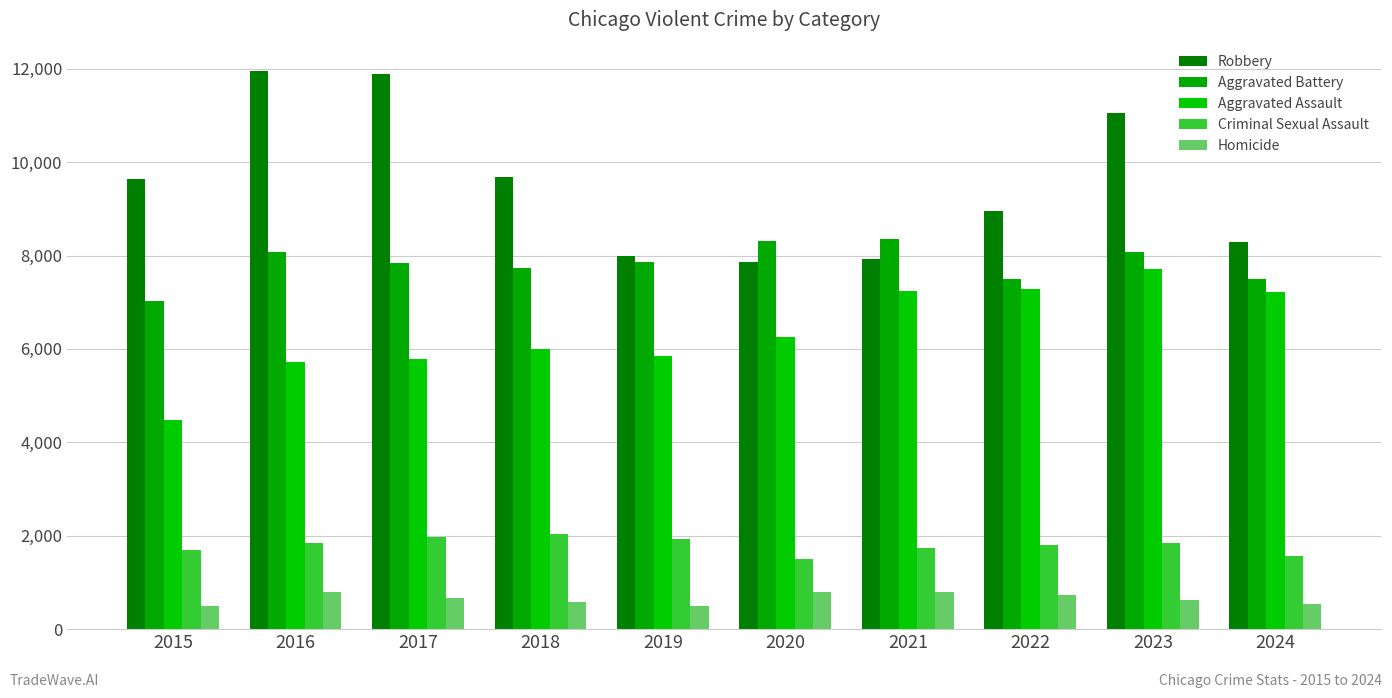

Which label corresponds to the largest value in the chart?

2016